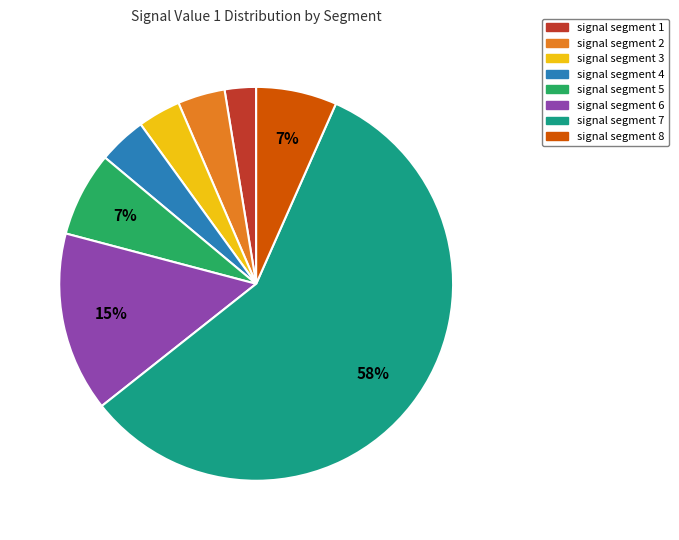

Do signal segment 3 and signal segment 7 together represent more than half of the pie?

Yes